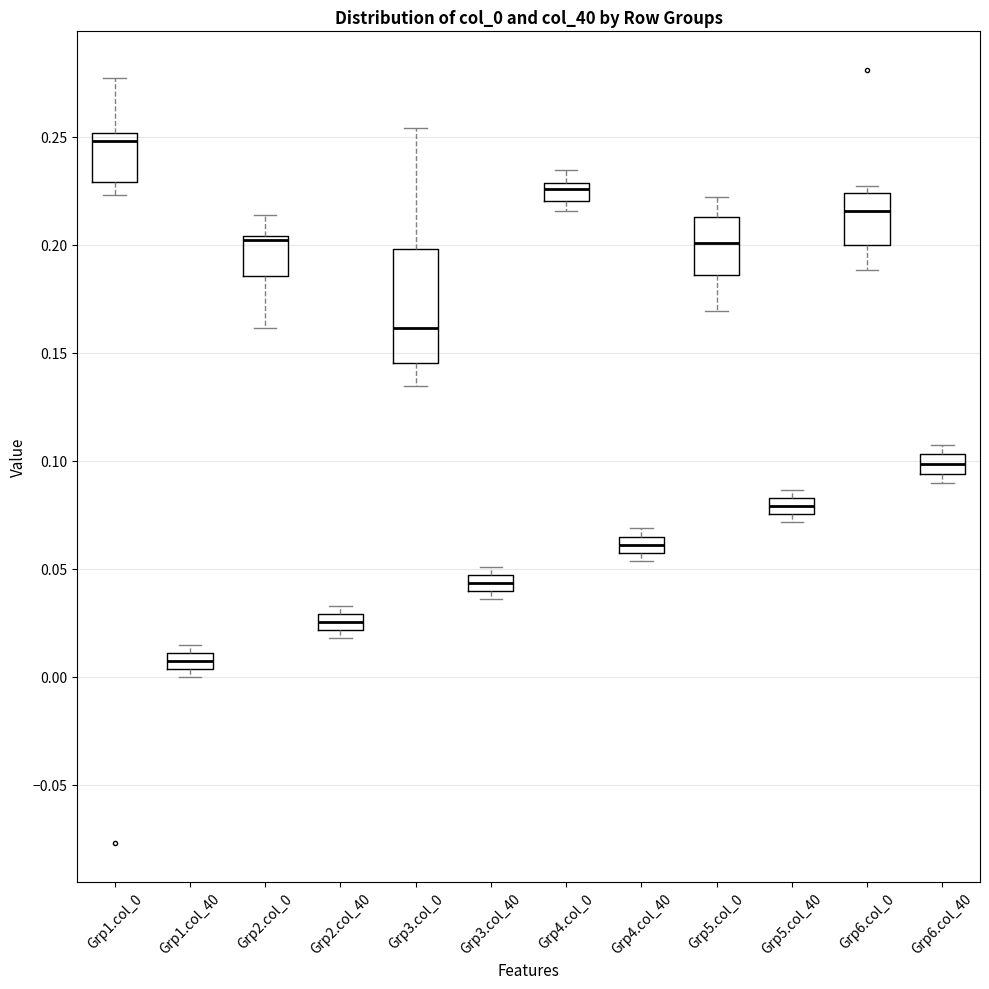

Which box has the highest median line?

Grp1.col_0